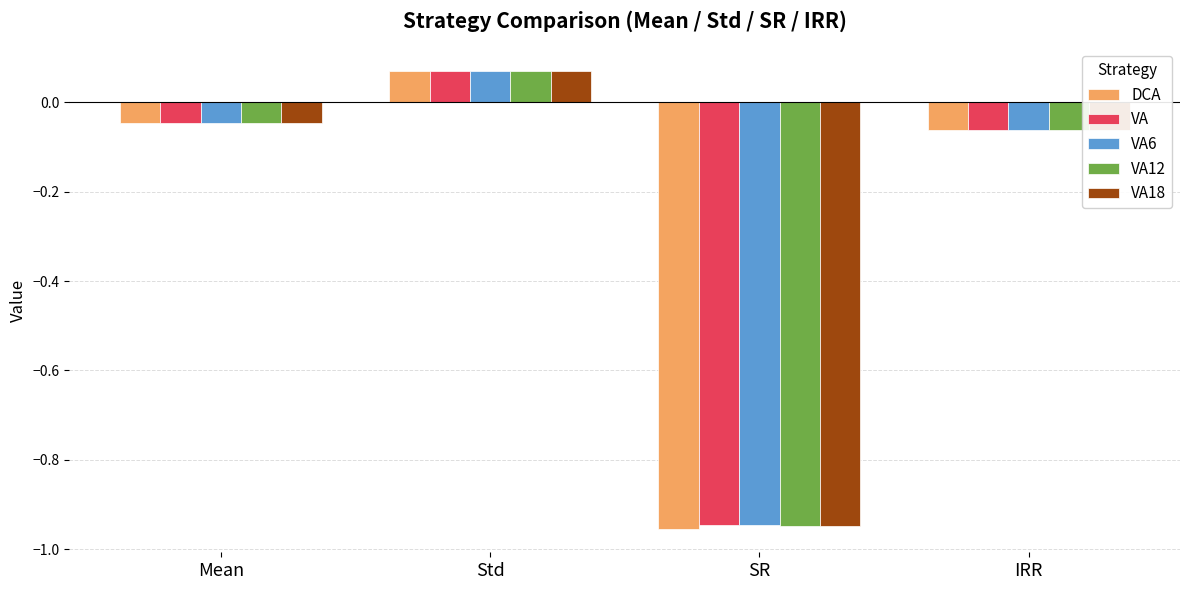

How many values in the VA12 series exceed 0?

1